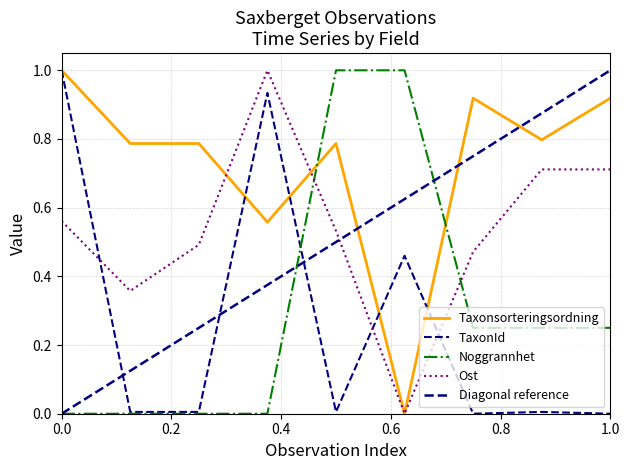

Which series has the largest range (max minus min)?

Taxonsorteringsordning